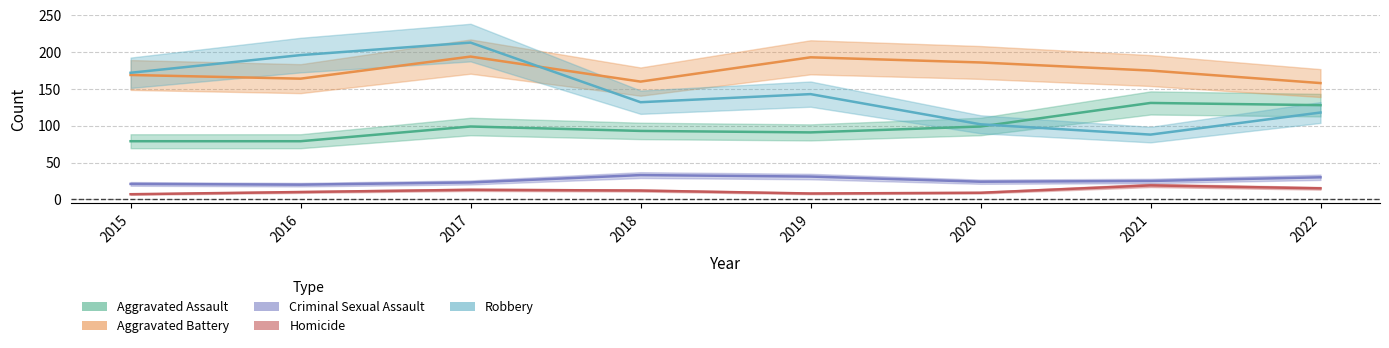

Count the number of data series in this chart.

5